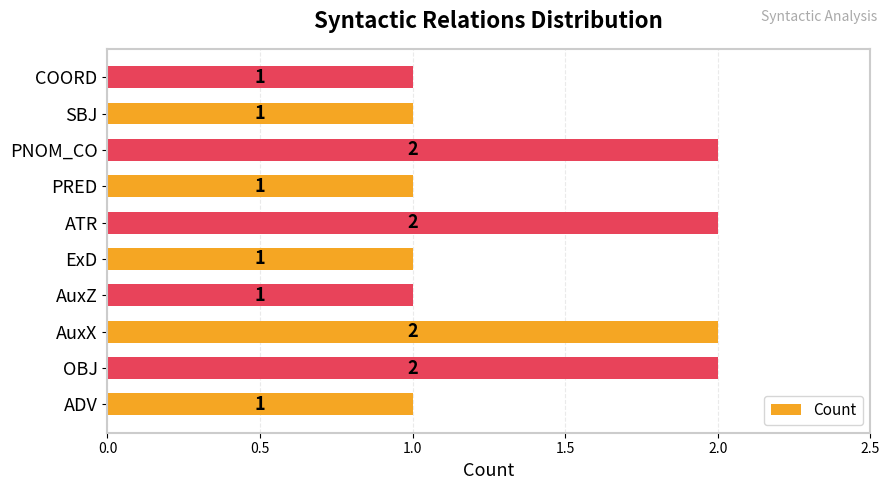

What is the minimum value shown in the chart?

1